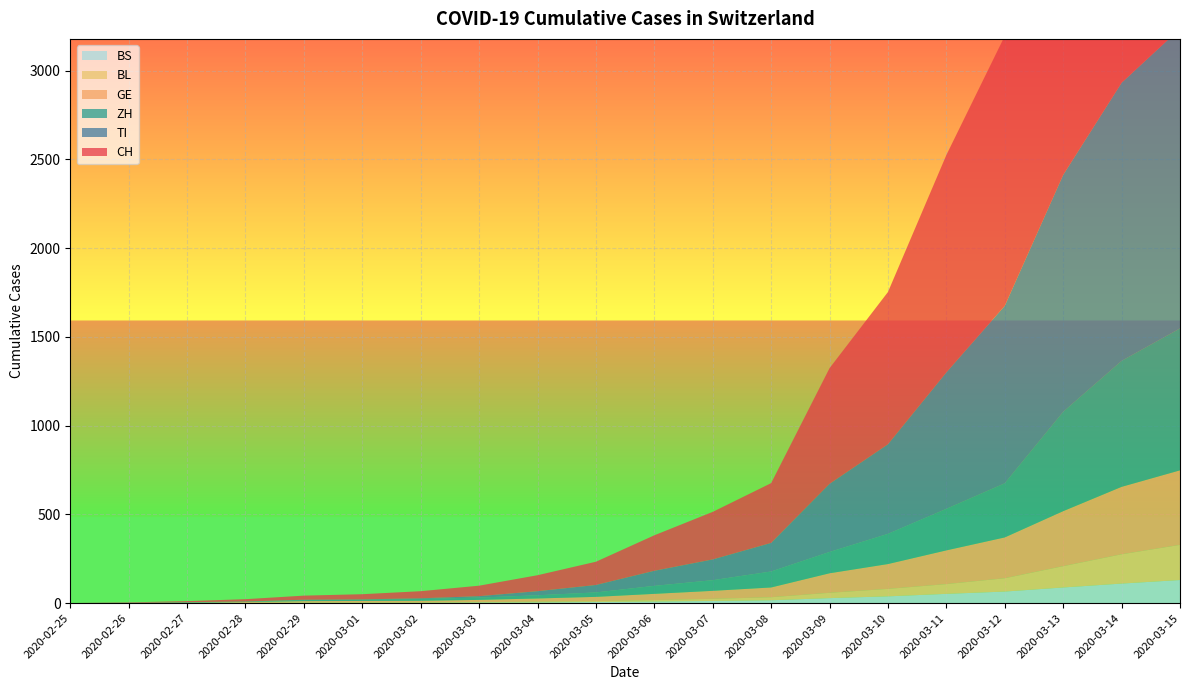

Reading left to right, list all the values displayed in this chart.

CH: 0	2	6	13	23	29	40	59	90	131	200	268	337	652	858	1225	1521	2200	2700	3028
TI: 0	1	1	1	2	2	4	8	23	42	85	117	161	384	505	769	1000	1335	1567	1689
ZH: 0	0	2	2	6	7	10	13	18	25	45	60	90	120	170	234	305	560	710	800
BL: 0	0	0	1	2	2	2	2	4	5	8	12	17	30	42	55	75	120	165	198
GE: 0	1	1	4	8	9	10	13	18	24	35	45	55	110	140	190	230	310	380	420
BS: 0	0	1	1	1	1	1	3	4	6	9	12	16	28	38	52	65	88	110	130